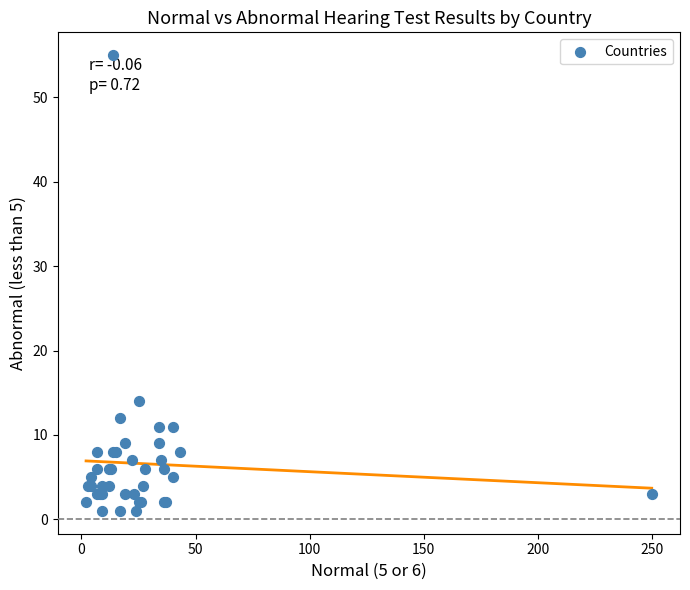

What Y value in the scatter plot is closest to 28?

14